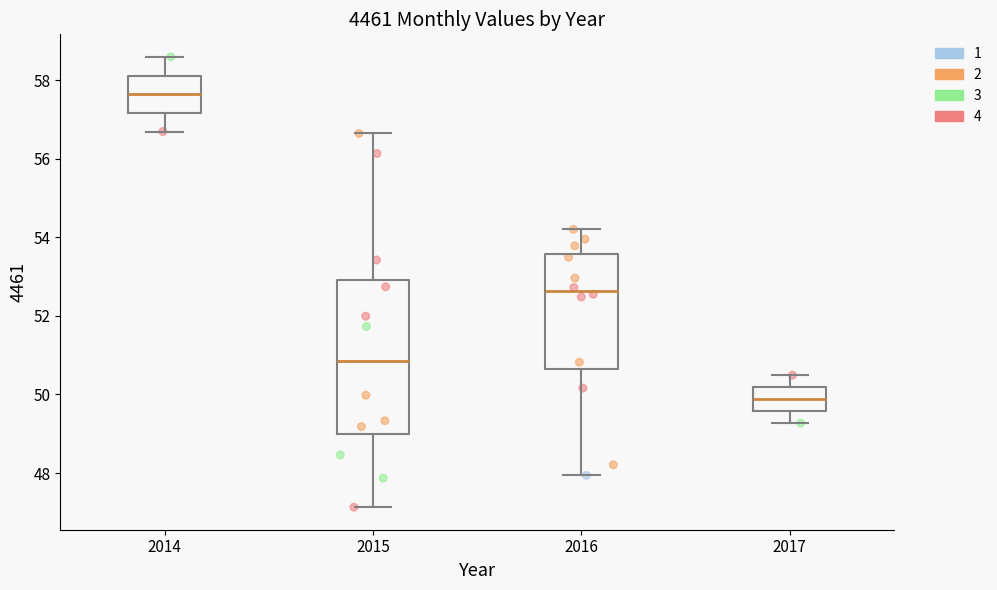

Reading left to right, read every box against the y-axis: the position of its median line, the range the box covers, and the ends of its whiskers. The values are not printed on the chart, so give them approximately, as read against the axis.

2014: median 57.6, box 57.2 to 58.2, whiskers 56.6 to 58.6
2015: median 50.8, box 49.0 to 53.0, whiskers 47.2 to 56.6
2016: median 52.6, box 50.6 to 53.6, whiskers 48.0 to 54.2
2017: median 49.8, box 49.6 to 50.2, whiskers 49.2 to 50.4